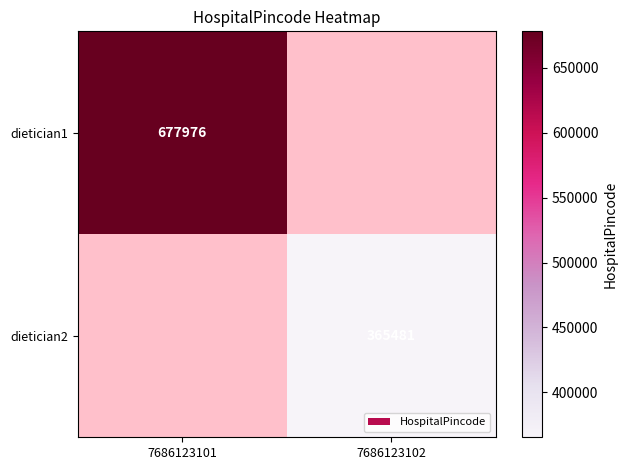

Is it true that dietician1 equals 1055602 at 7686123101?

False